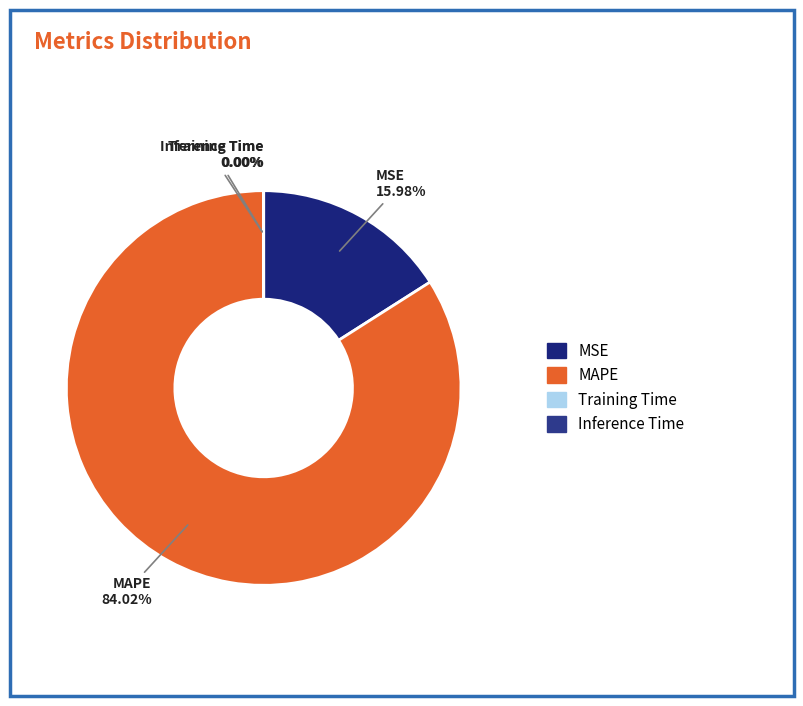

Is the sum of MAPE and MSE greater than half?

Yes